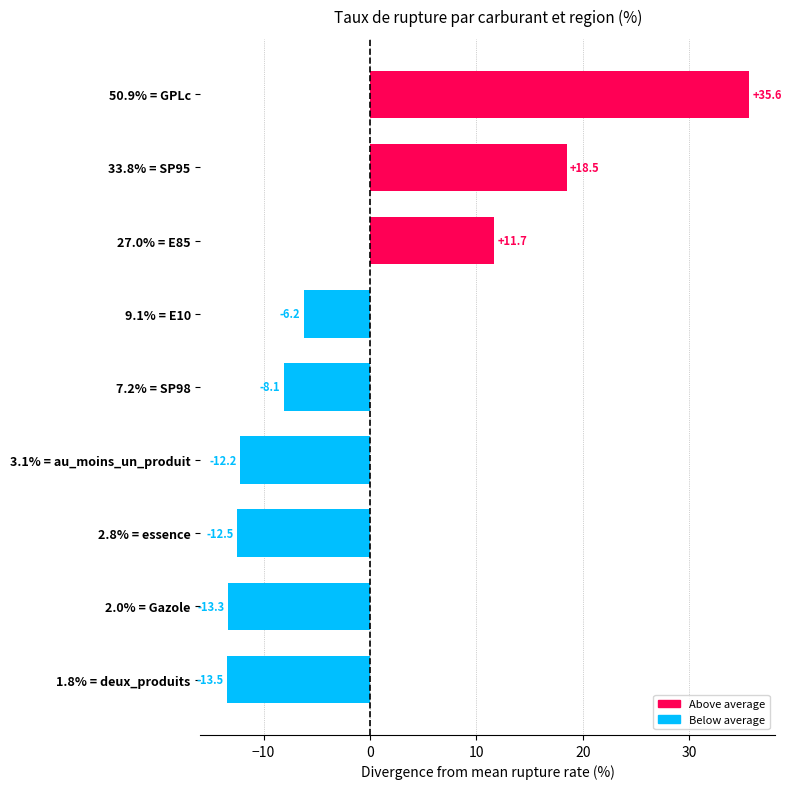

What is the change in value from 7.2% = SP98 to 9.1% = E10?

+1.9